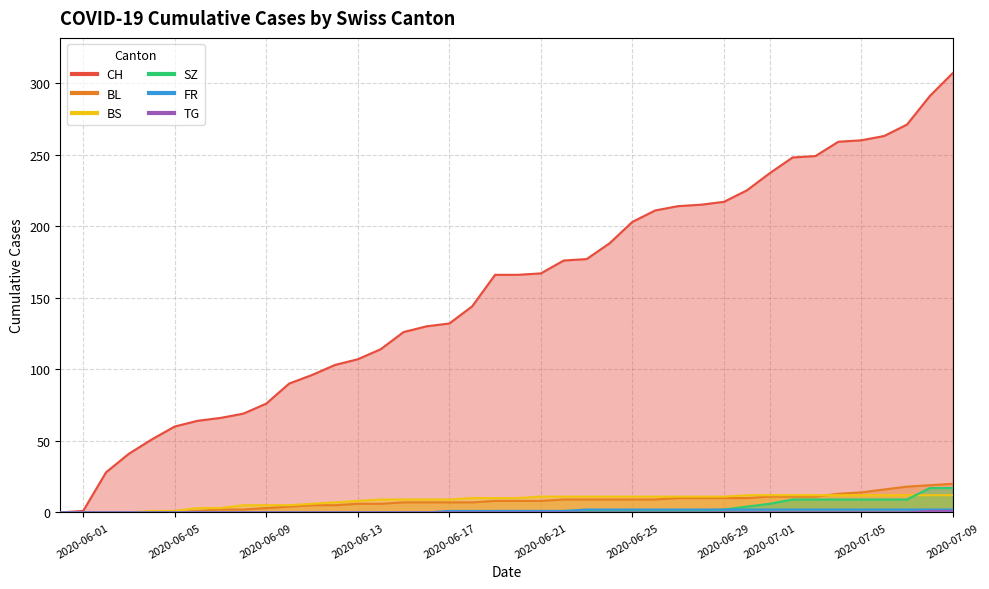

Is it true that SZ equals 0 at 2020-06-17?

True